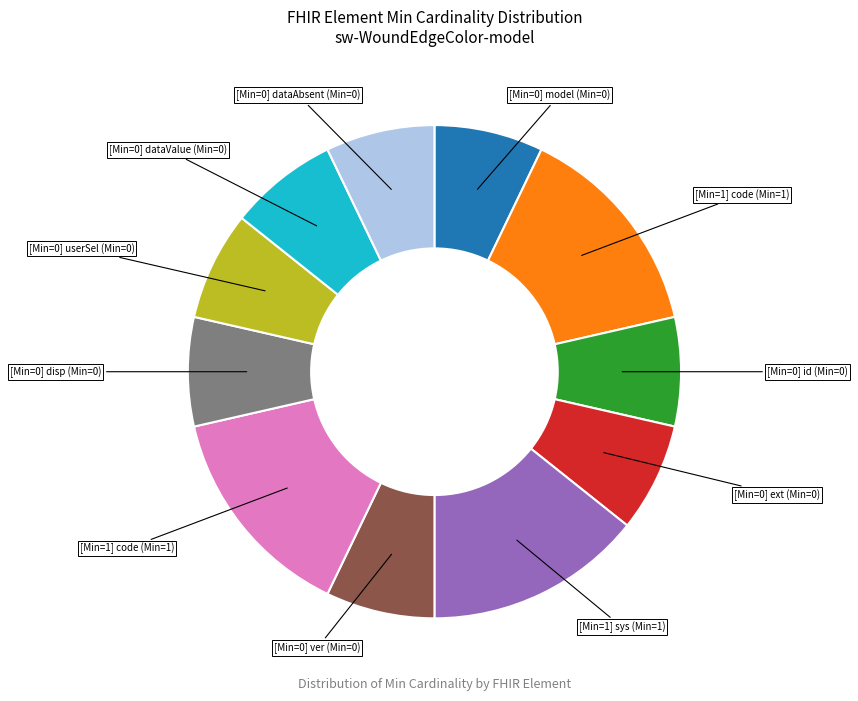

Is there a majority slice in this chart?

No